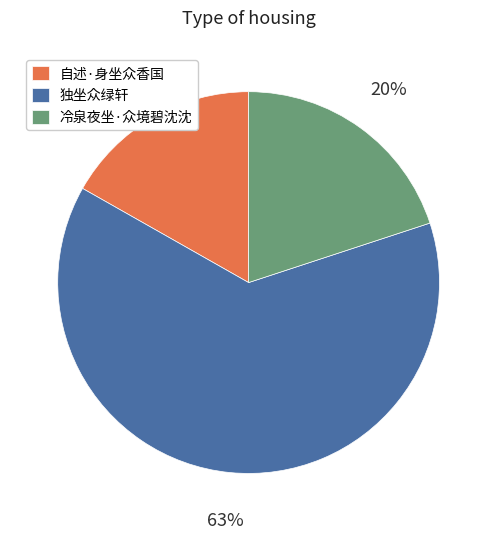

Does 独坐众绿轩 represent more than half of the total?

Yes